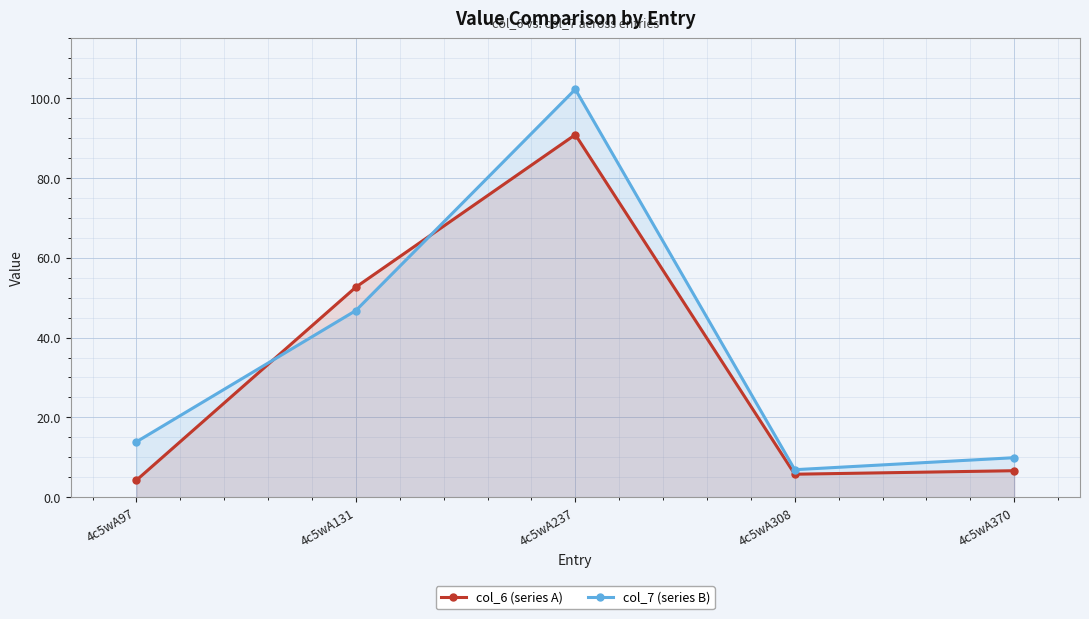

Reading left to right, extract all data points from this chart.

col_6 (series A): 4c5wA97=4.3	4c5wA131=52.6	4c5wA237=90.9	4c5wA308=5.8	4c5wA370=6.6
col_7 (series B): 4c5wA97=13.9	4c5wA131=46.8	4c5wA237=102.2	4c5wA308=6.9	4c5wA370=9.9